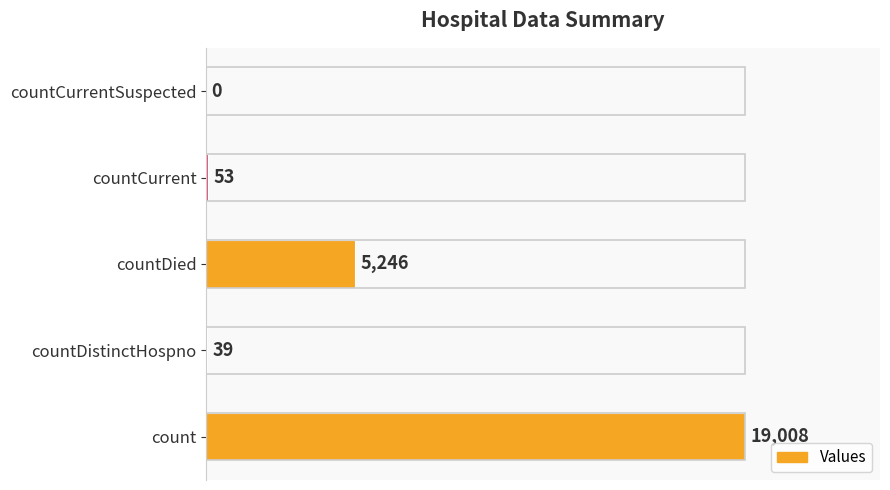

Where is the data nearest to the value 9504?

countDied